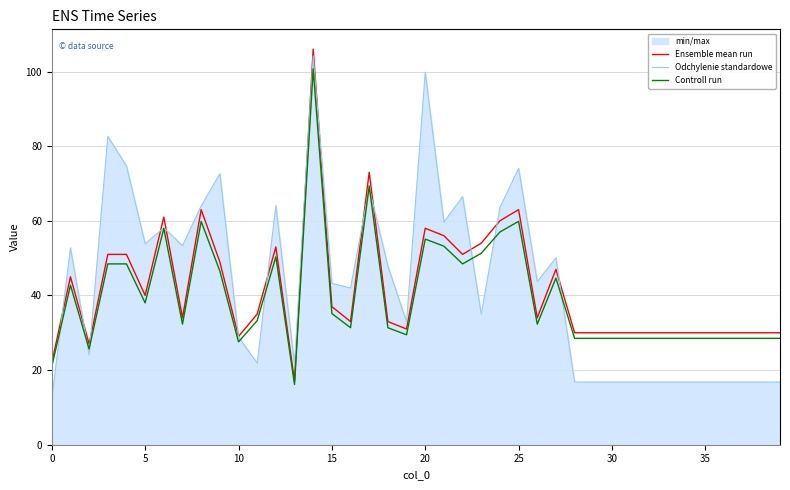

In Ensemble mean run, how many points are higher than both neighbors (excluding endpoints)?

9